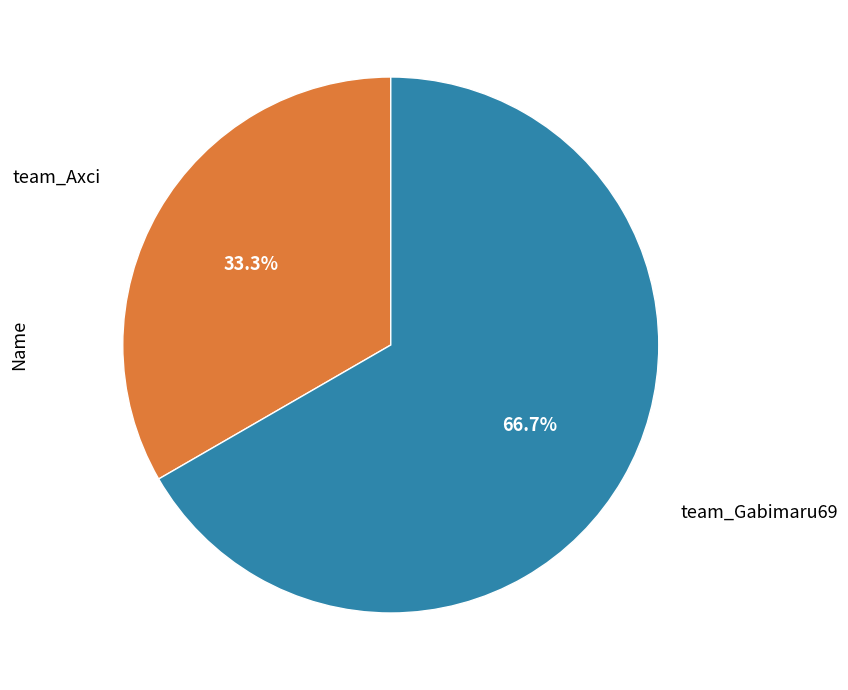

Does any single category account for the majority?

Yes